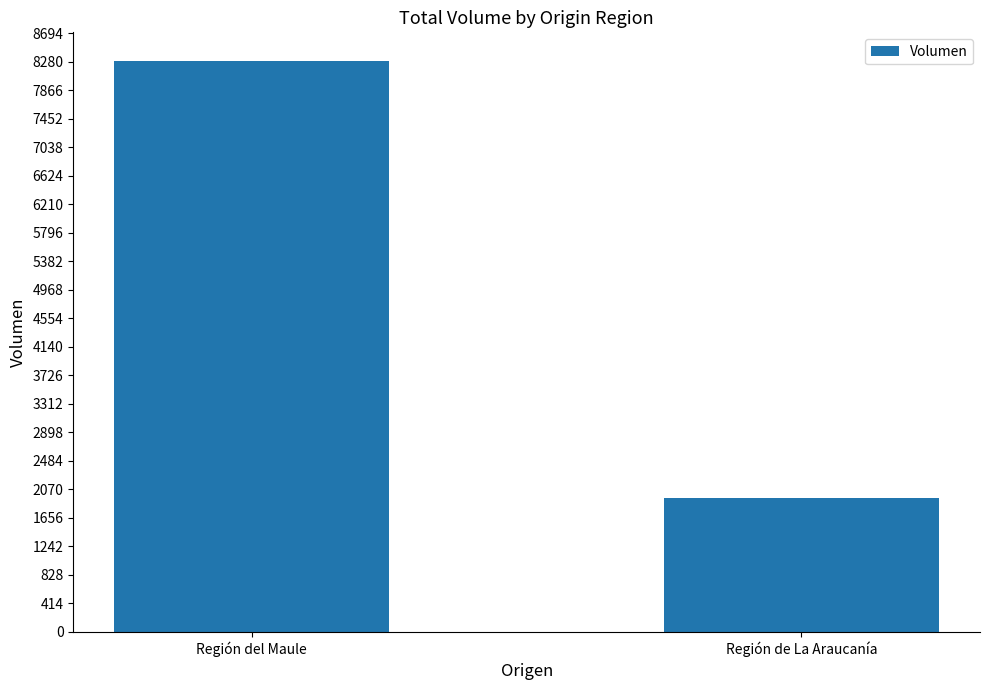

What is the sum of all values?

10240